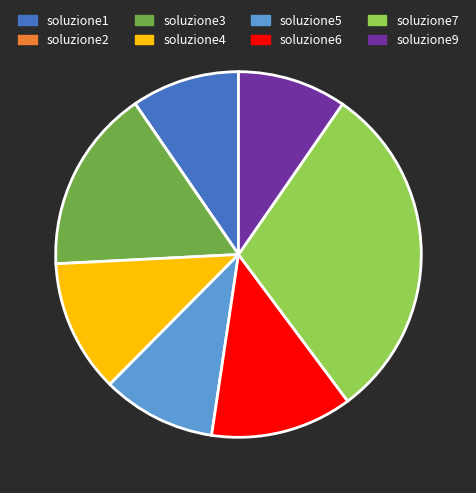

Between soluzione7 and soluzione5, which is larger?

soluzione7